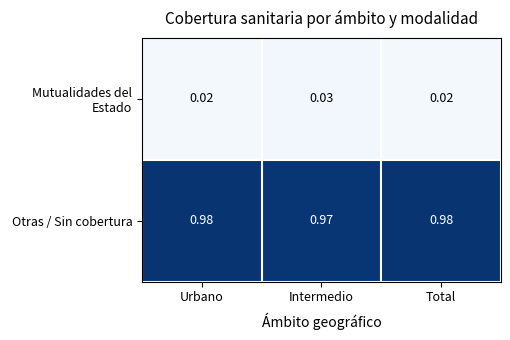

Rank the series at Total from highest to lowest value.

Otras / Sin cobertura, Mutualidades del Estado